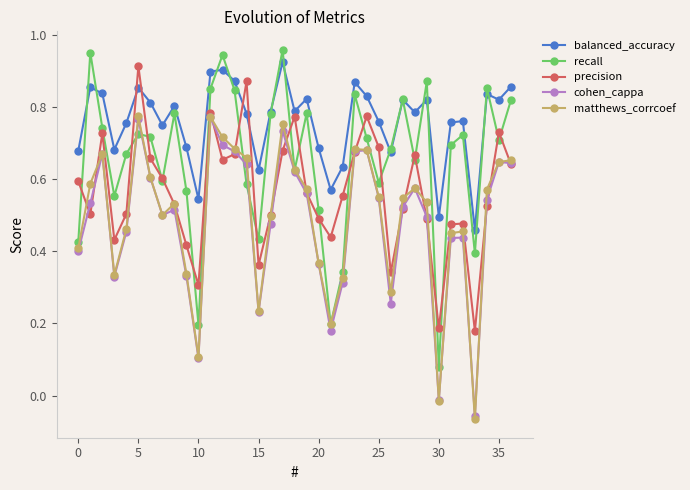

In matthews_corrcoef, how many points are lower than both neighbors (excluding endpoints)?

8